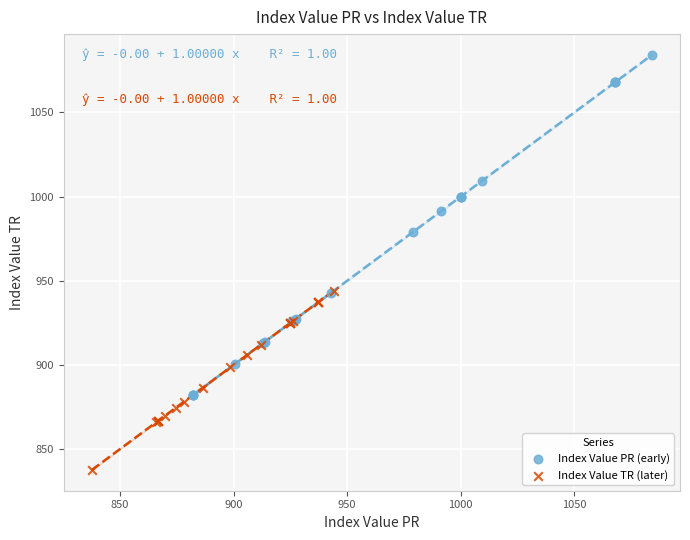

What are all the series names shown in the legend?

Index Value PR (early), Index Value TR (later)